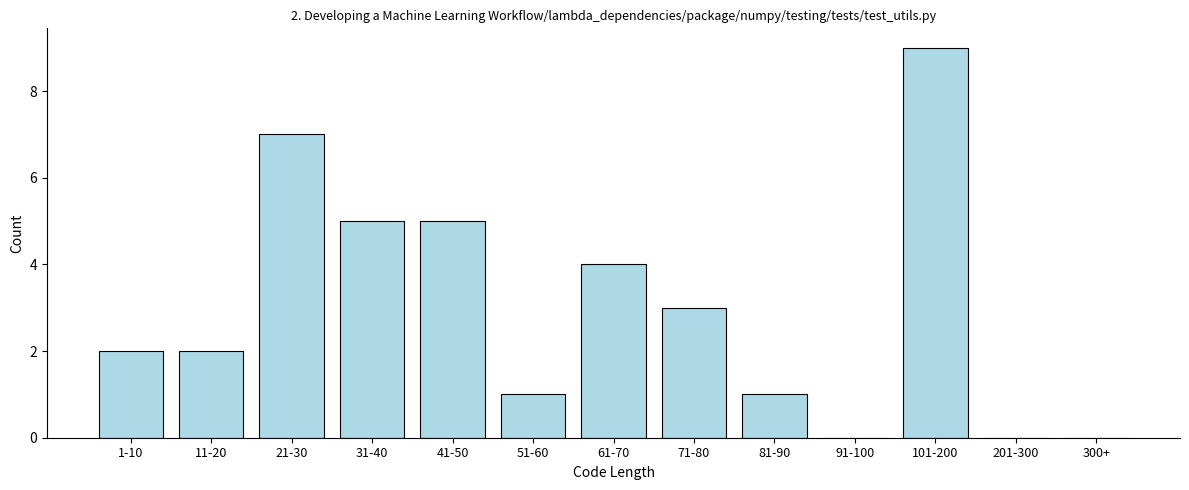

Reading right to left, transcribe all the data shown in this chart.

300+=0	201-300=0	101-200=9	91-100=0	81-90=1	71-80=3	61-70=4	51-60=1	41-50=5	31-40=5	21-30=7	11-20=2	1-10=2